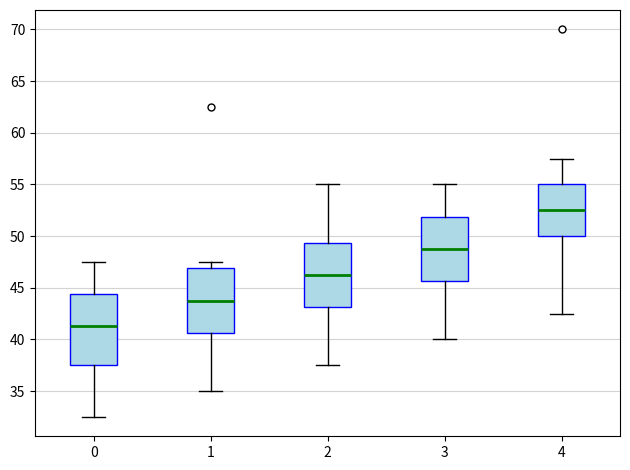

Which box has the lowest median line?

0